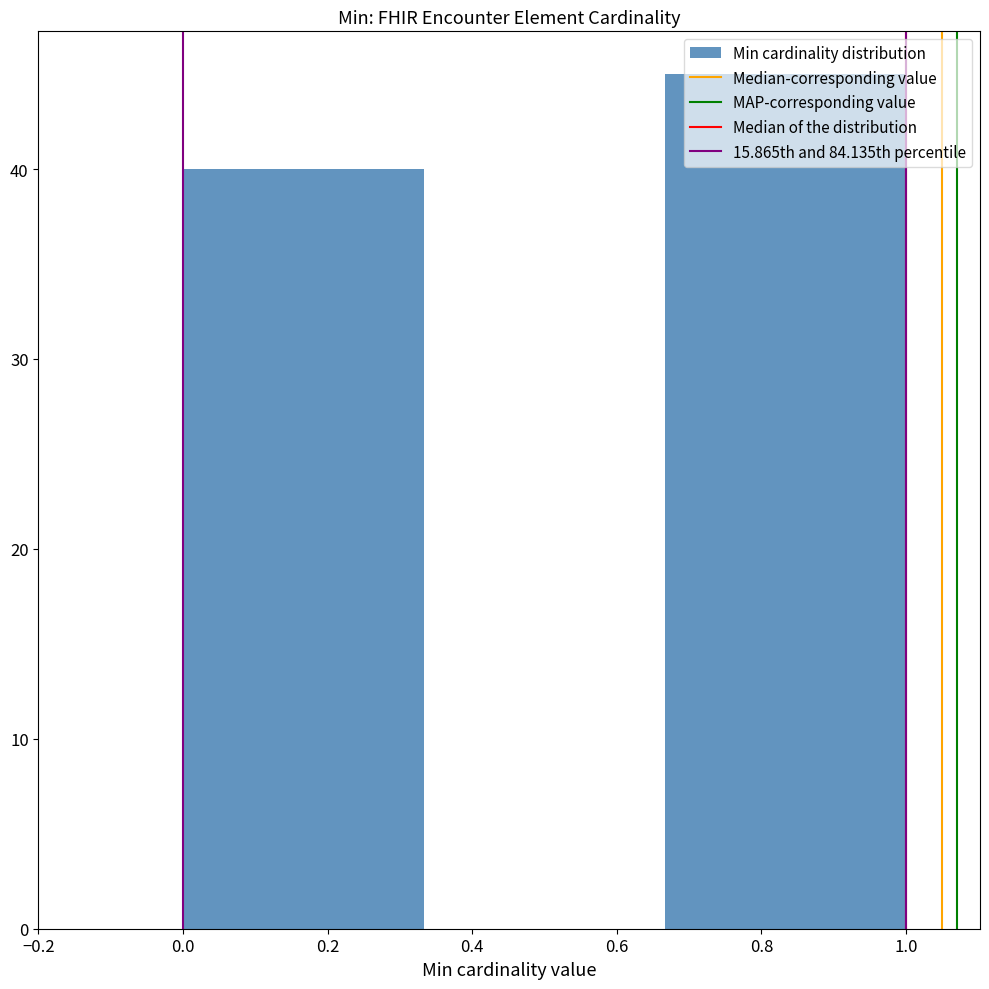

Reading left to right, list every bar in this chart as the range it spans on the x-axis followed by its height. Neither the bar edges nor the heights are printed on the chart, so give them approximately, as read against the axes.

0.00 to 0.34: 40
0.34 to 0.66: 0
0.66 to 1.00: 45